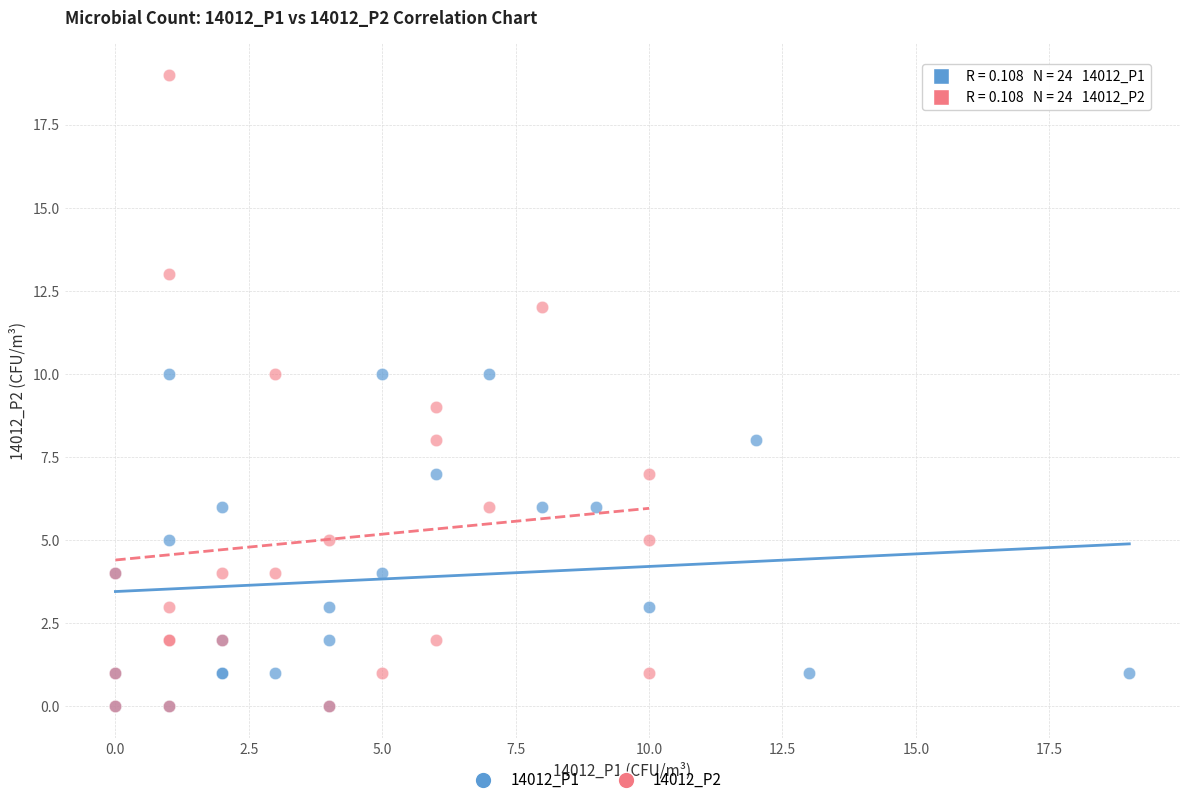

Which series contains the highest Y value?

14012_P2